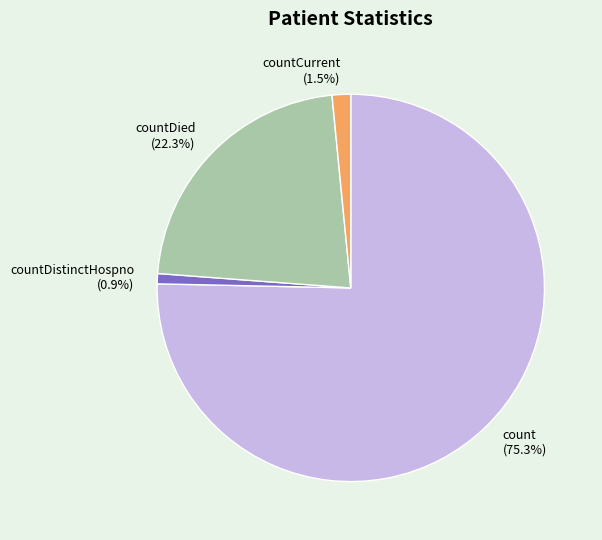

Count the number of slices in the pie.

4